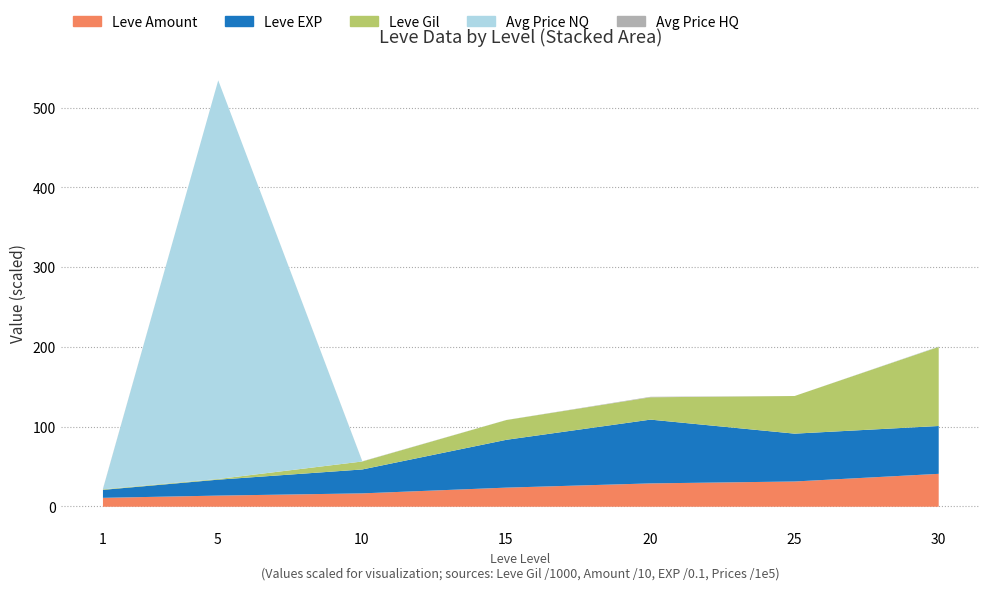

List the labels in order of Leve EXP value, smallest first.

1, 5, 10, 15, 25, 30, 20